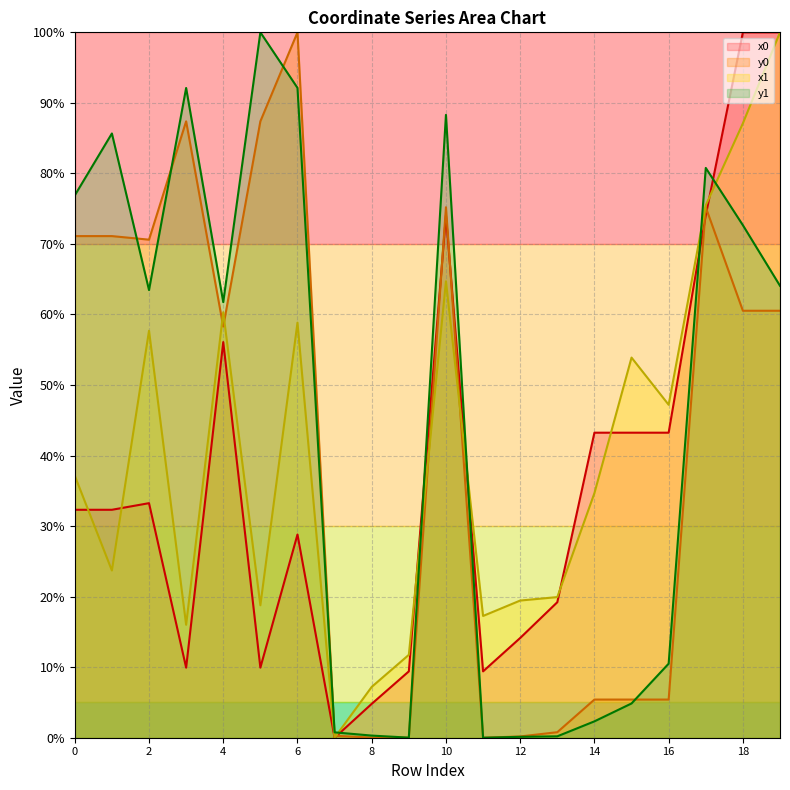

Where is y1 nearest to the value 50?

4